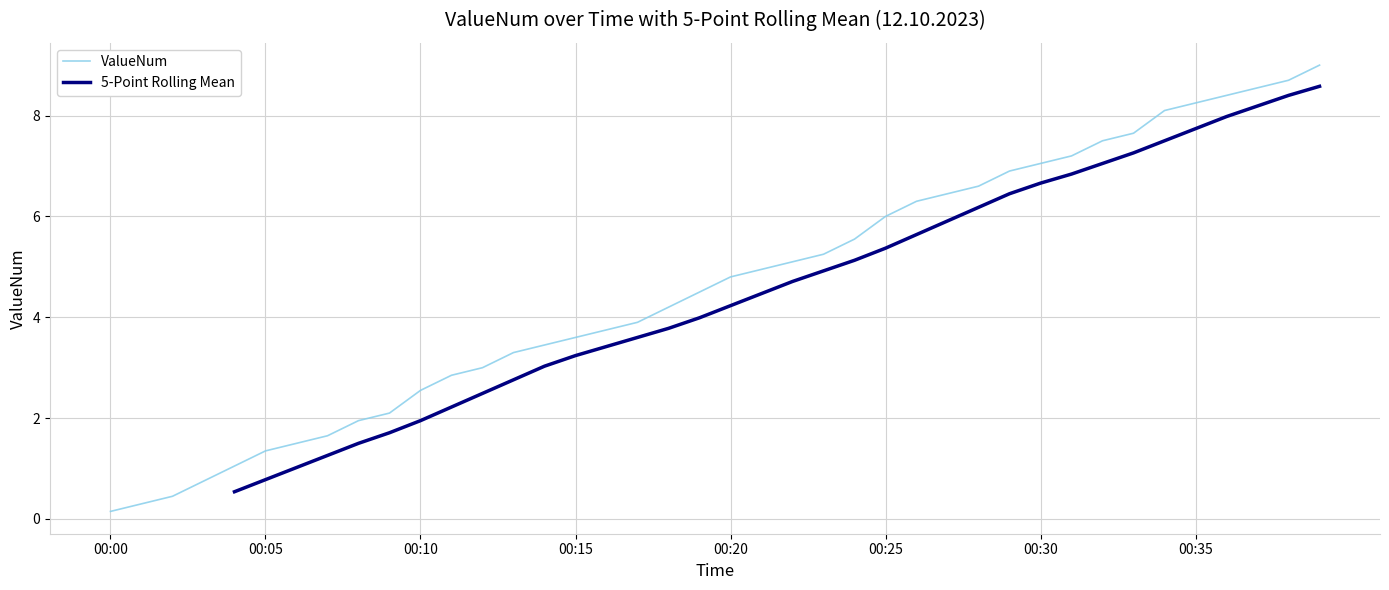

True or false: the data shows 5.5 at 00:17.

False